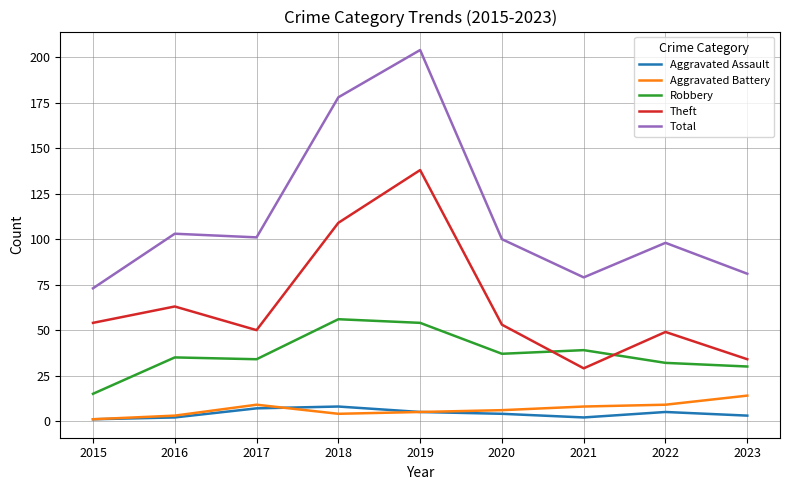

What is the spread (max minus min) of values at 2018?

174